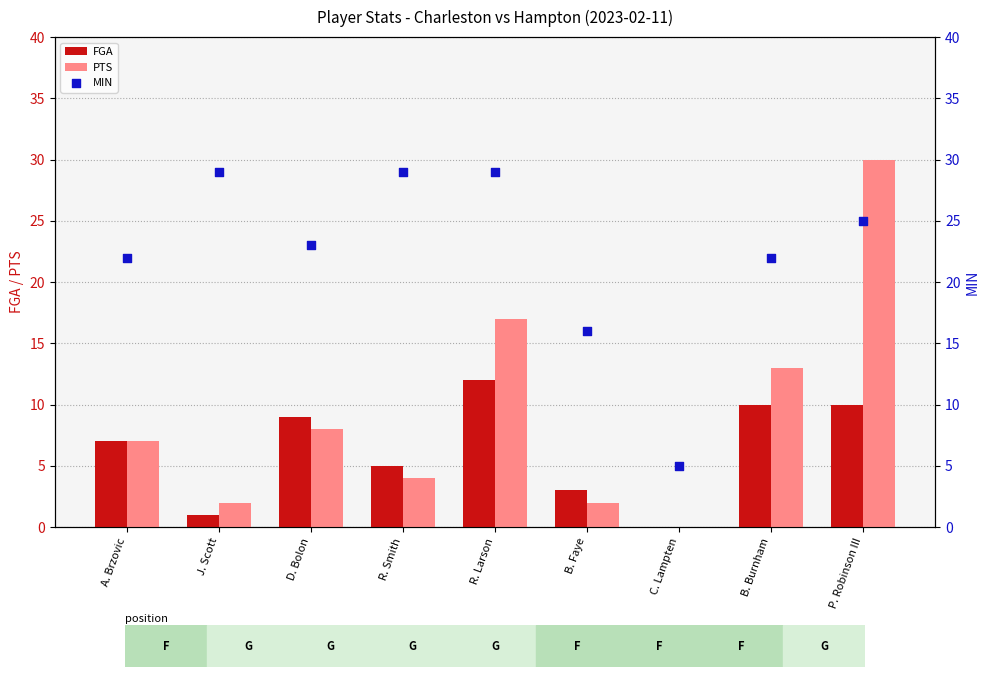

At how many categories does at least one series exceed 12?

8